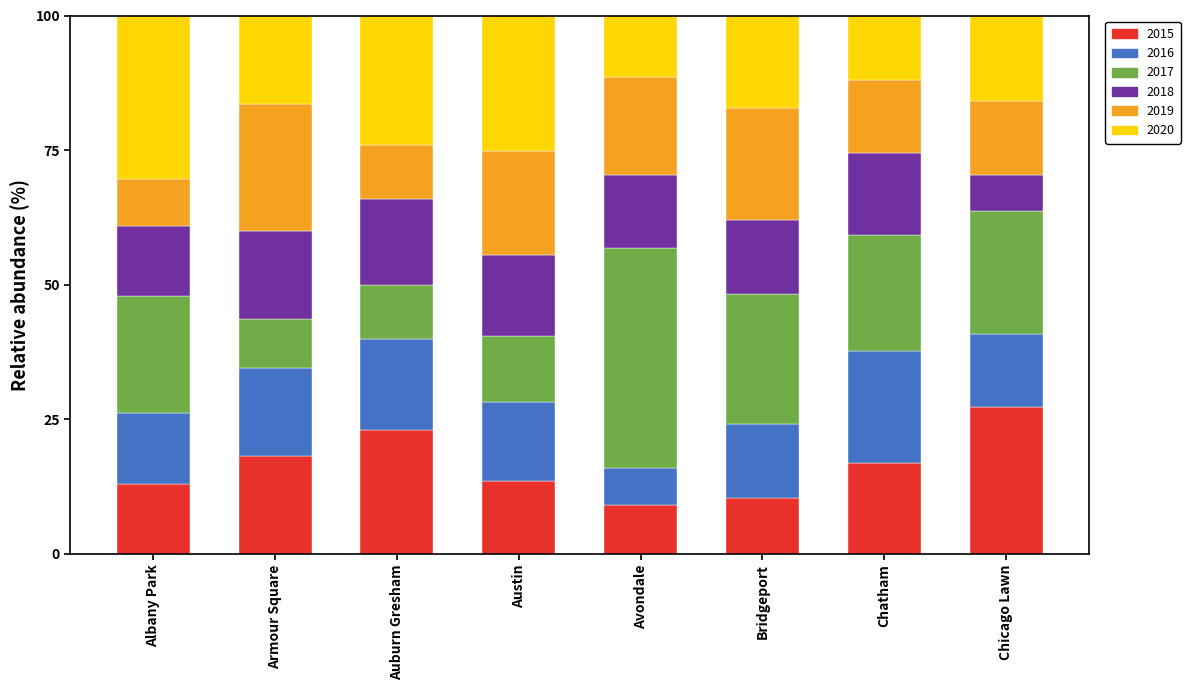

True or false: 2015 has a value of 10.3 at Bridgeport.

True